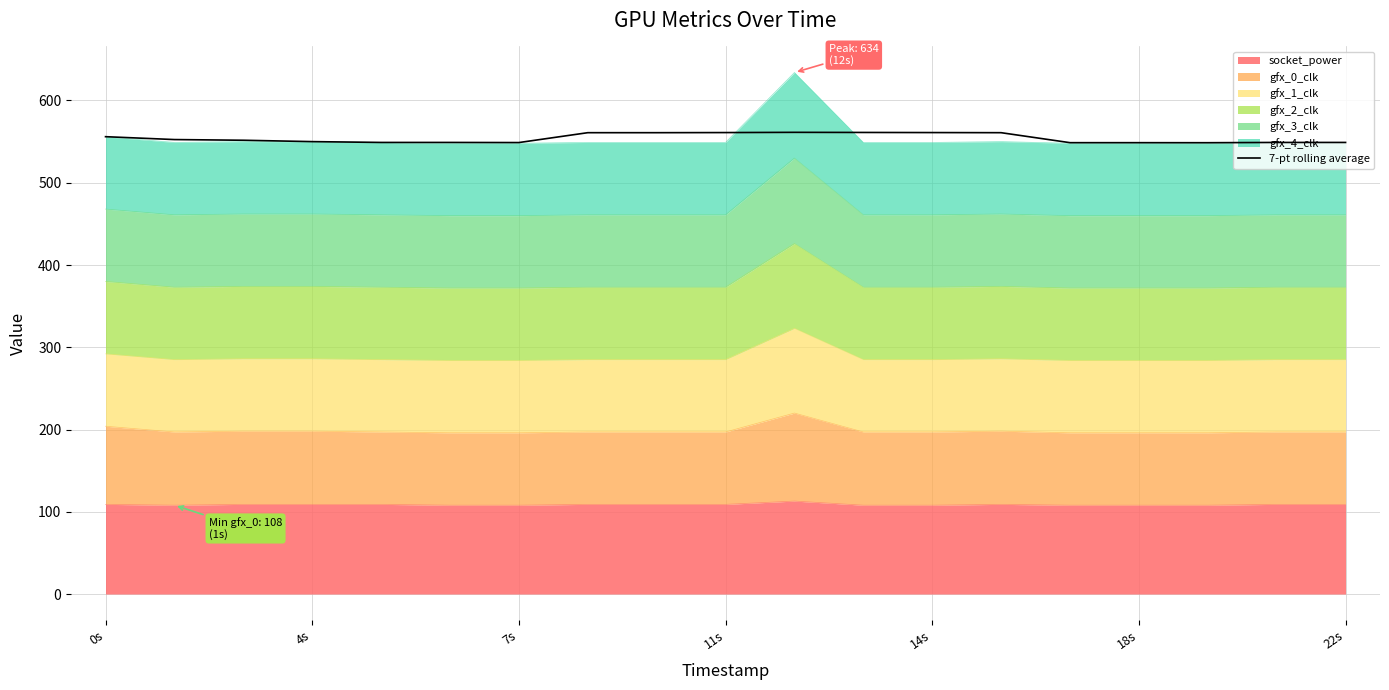

What is the approximate value at 4s?

550.0